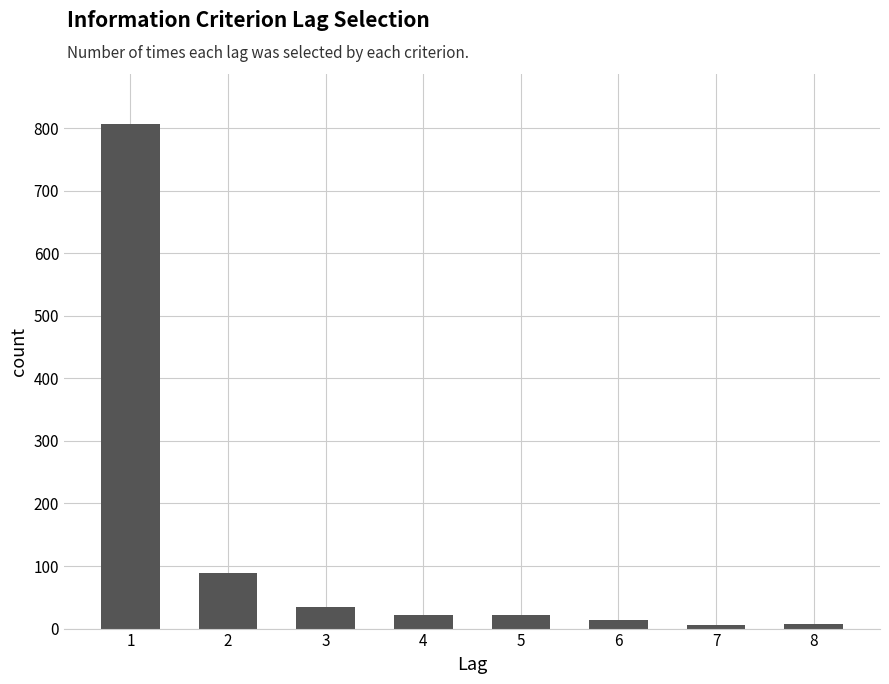

Is it true that the value at 2 is 45?

False